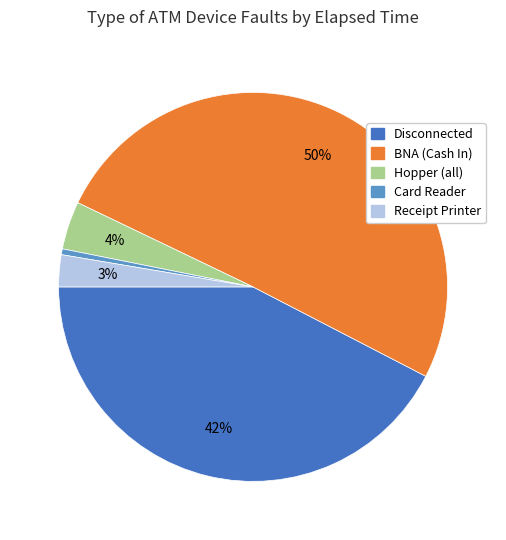

To the nearest percent, what is the average slice percentage?

20%